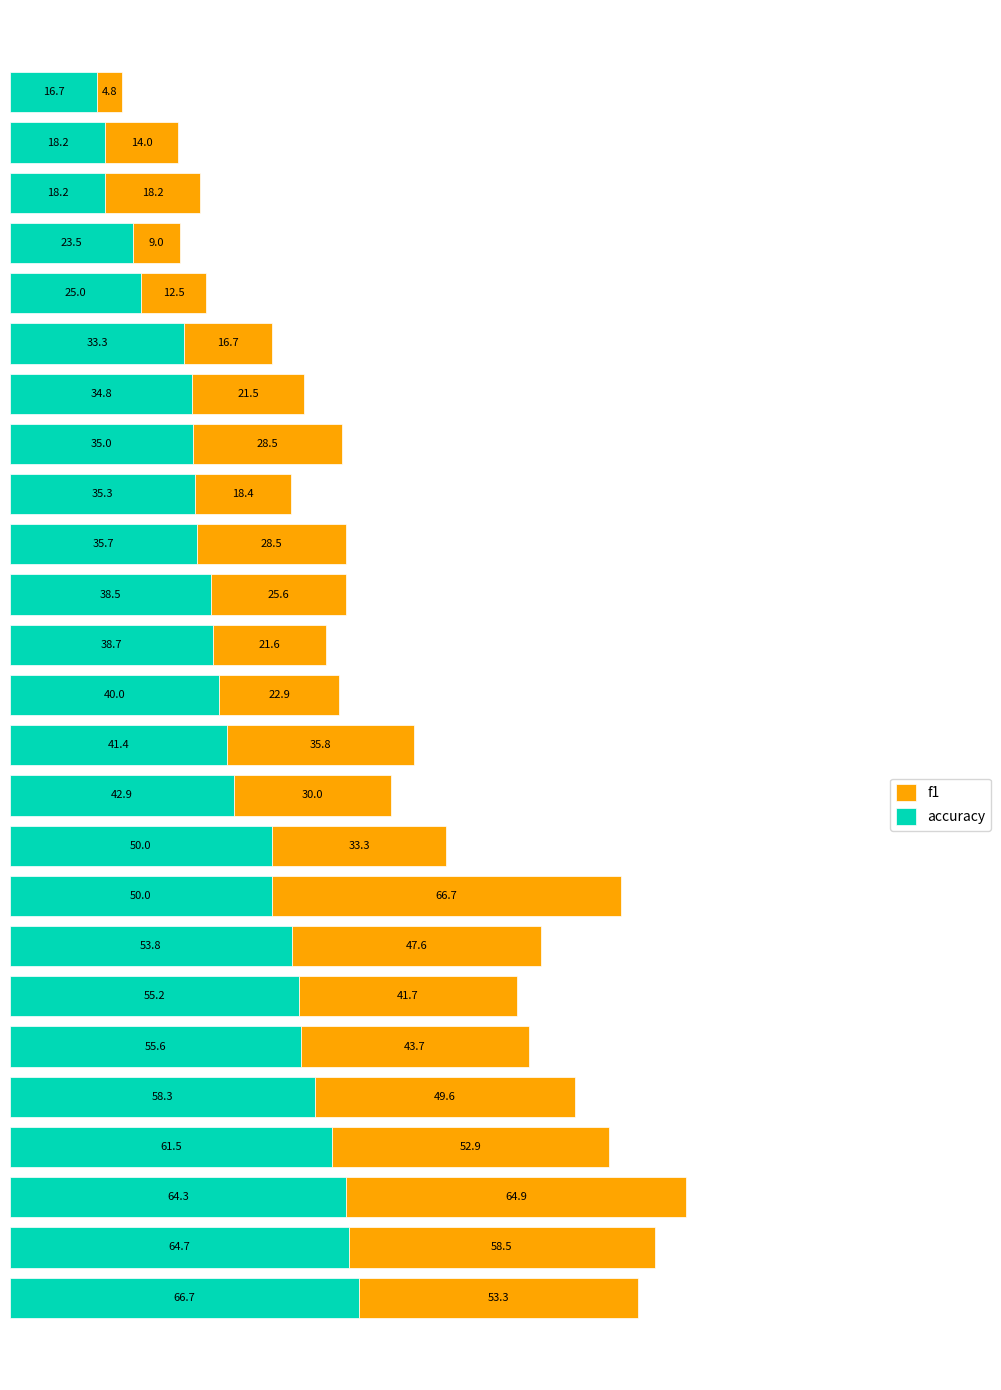

What is the lowest value of the accuracy series?

16.7